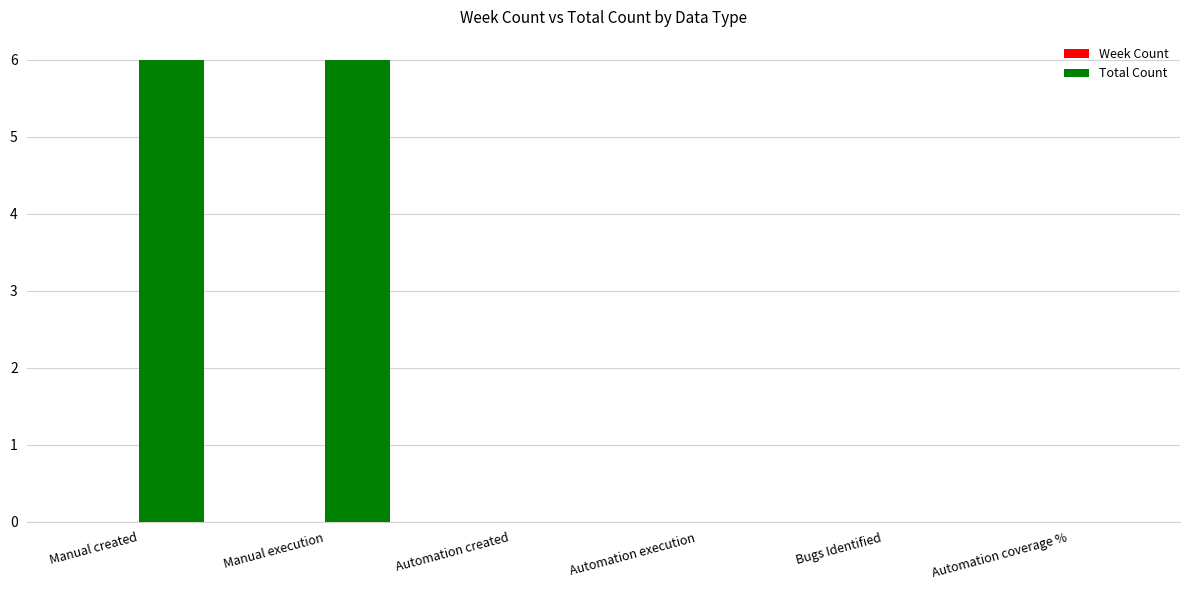

What is the change in value from Manual execution to Bugs Identified?

-6